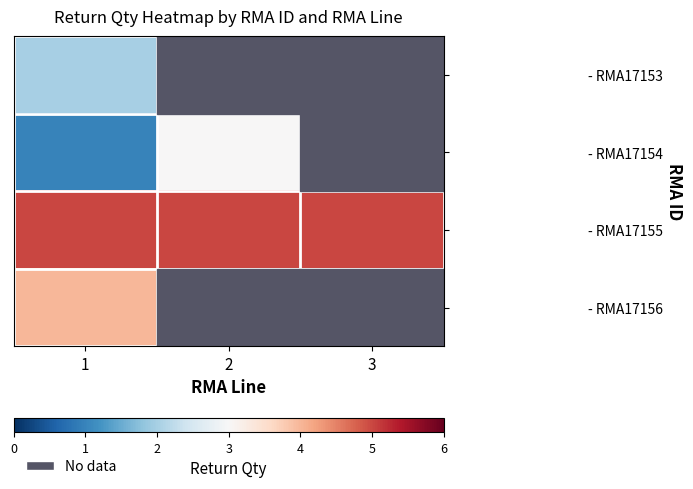

The value of - RMA17155 at 1 is 8.1. True or false?

False